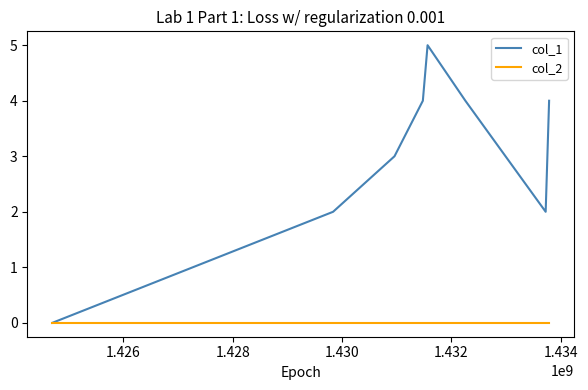

Is this an area chart (filled region under the line)?

No